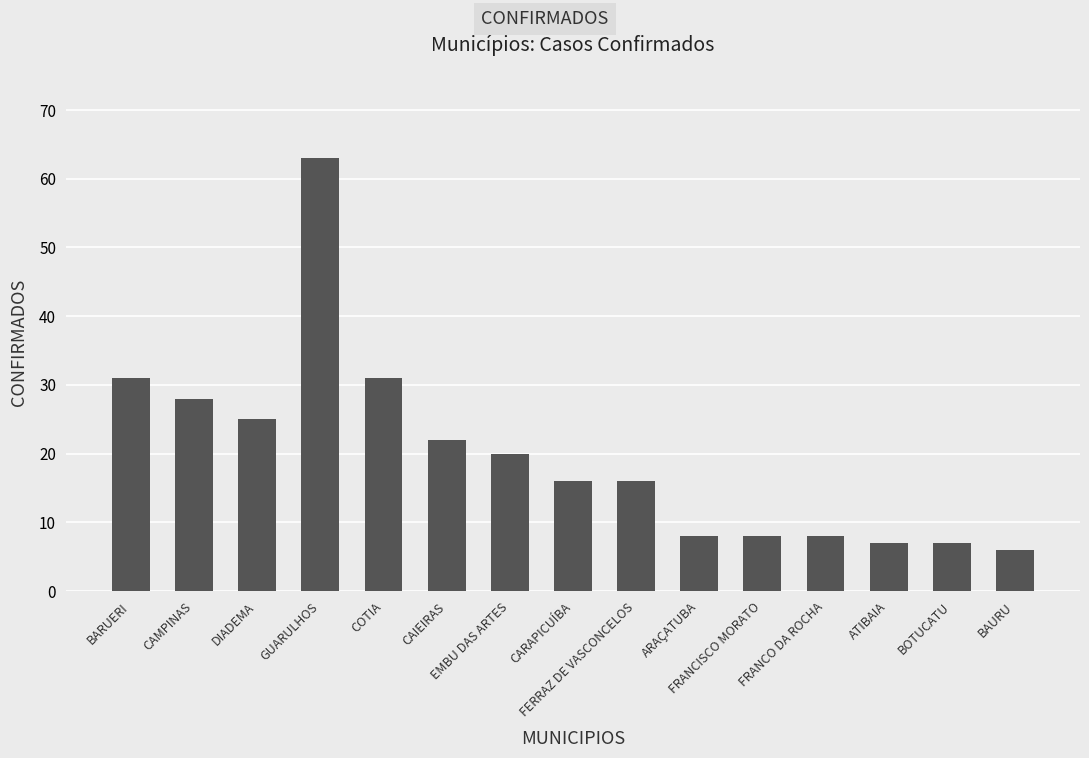

What is the difference between the second highest and minimum values?

25